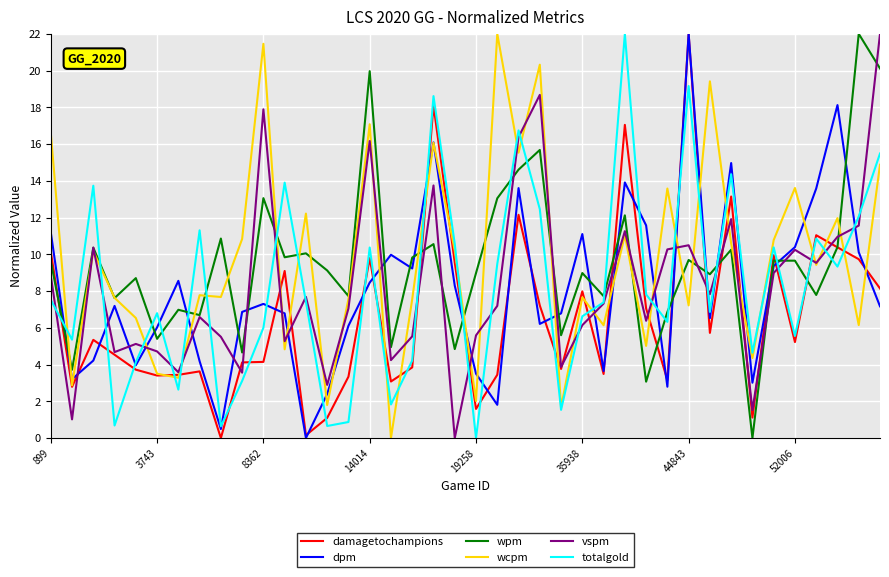

Which series ends up on top after the final intersection of wpm and dpm?

wpm